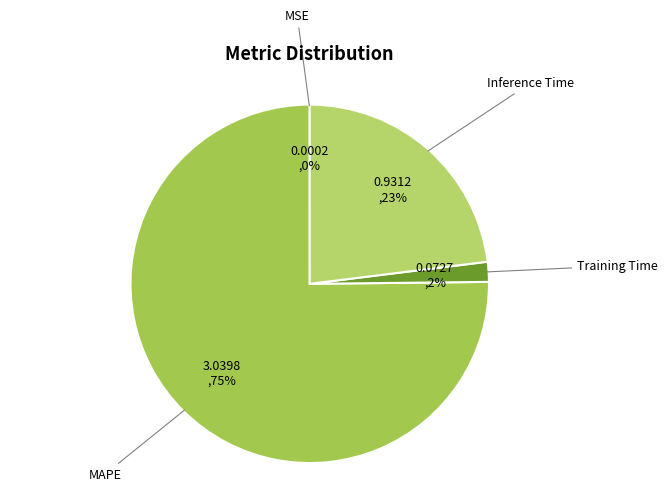

Is it true that Training Time is 15% of the pie?

False